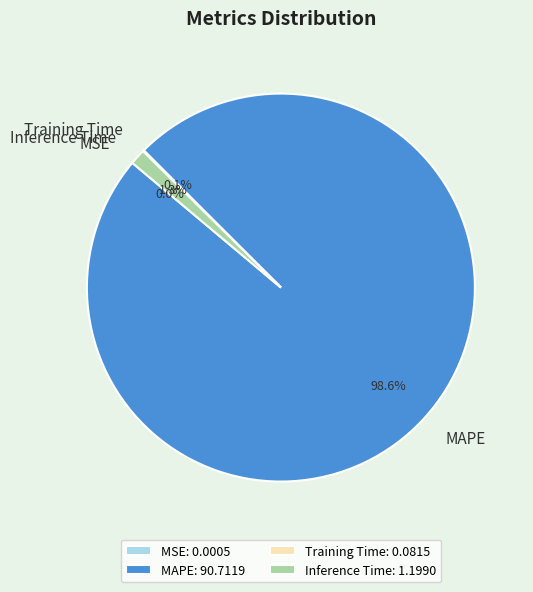

To the nearest percent, what is the average slice percentage?

25%